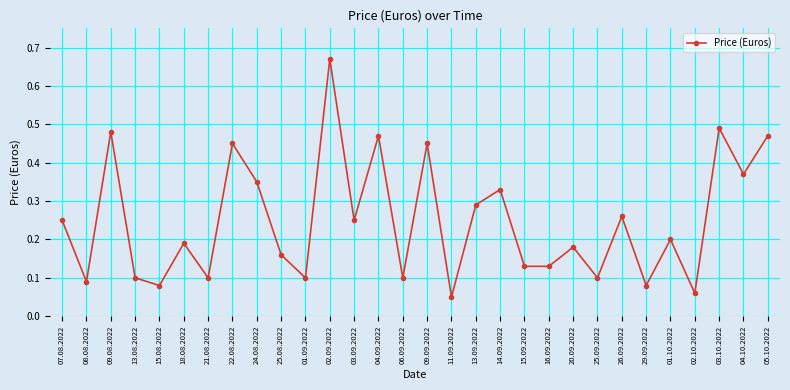

What is the sum of the values at 14.09.2022 and 02.09.2022?

1.0